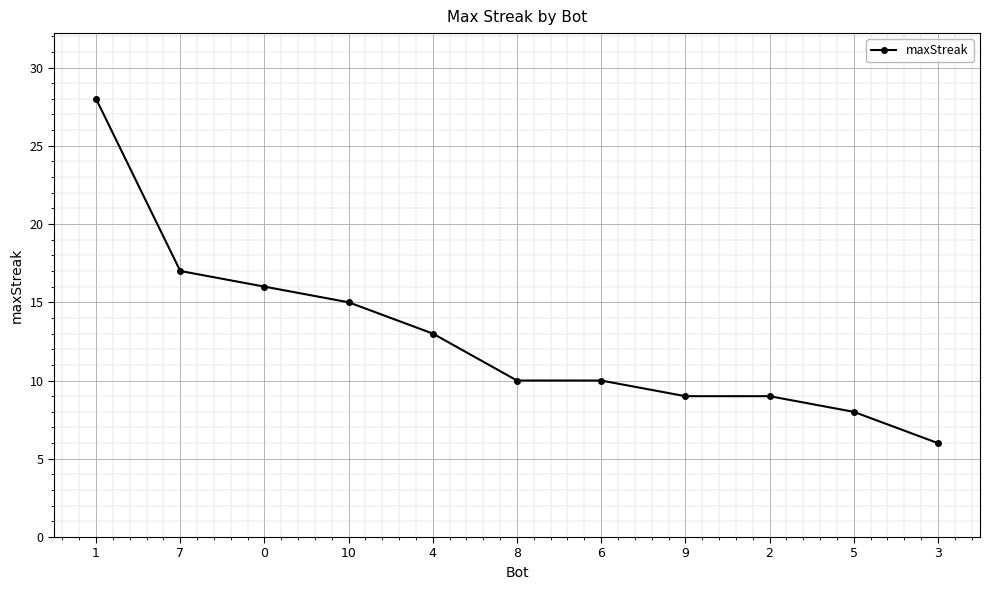

What is the sum of the values at 2 and 6?

19